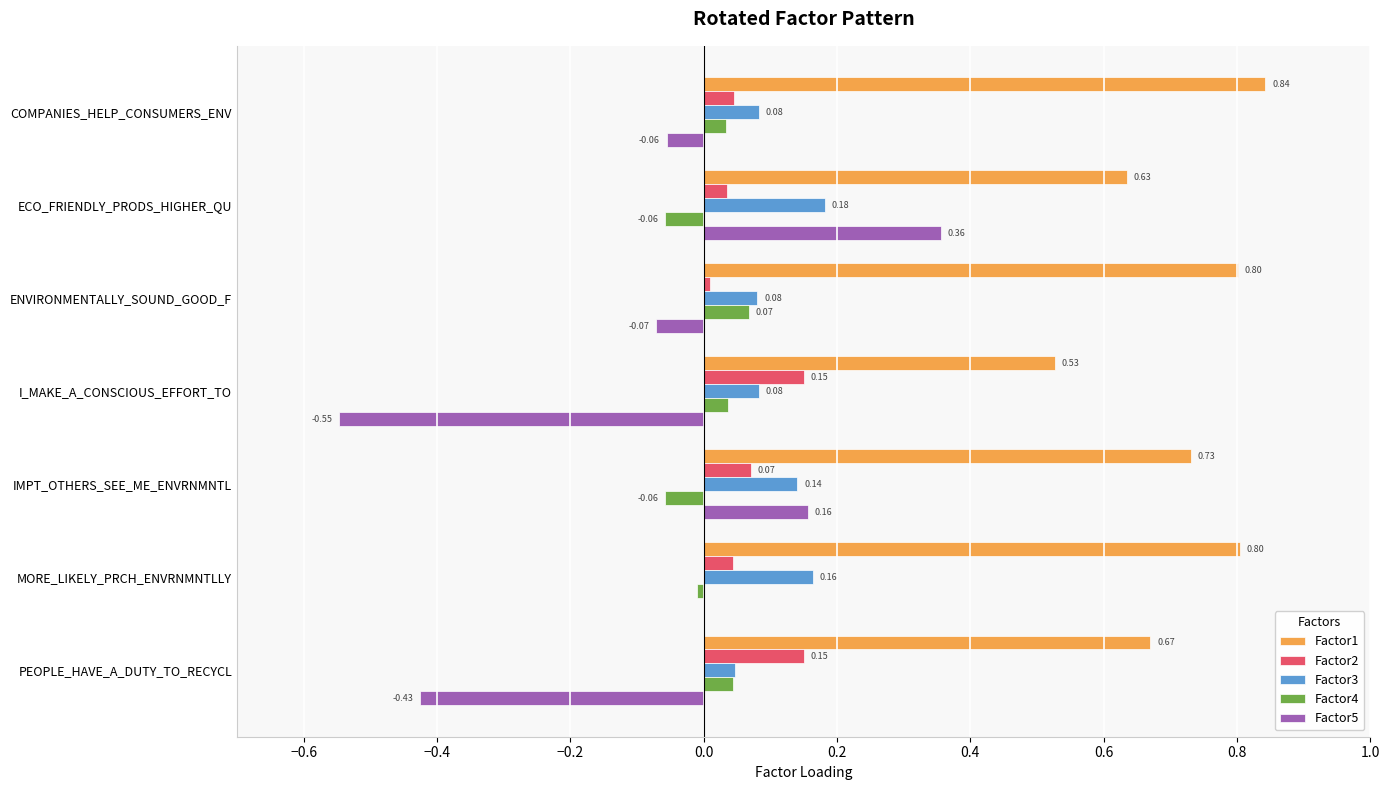

Which category has the highest value across all series?

COMPANIES_HELP_CONSUMERS_ENV